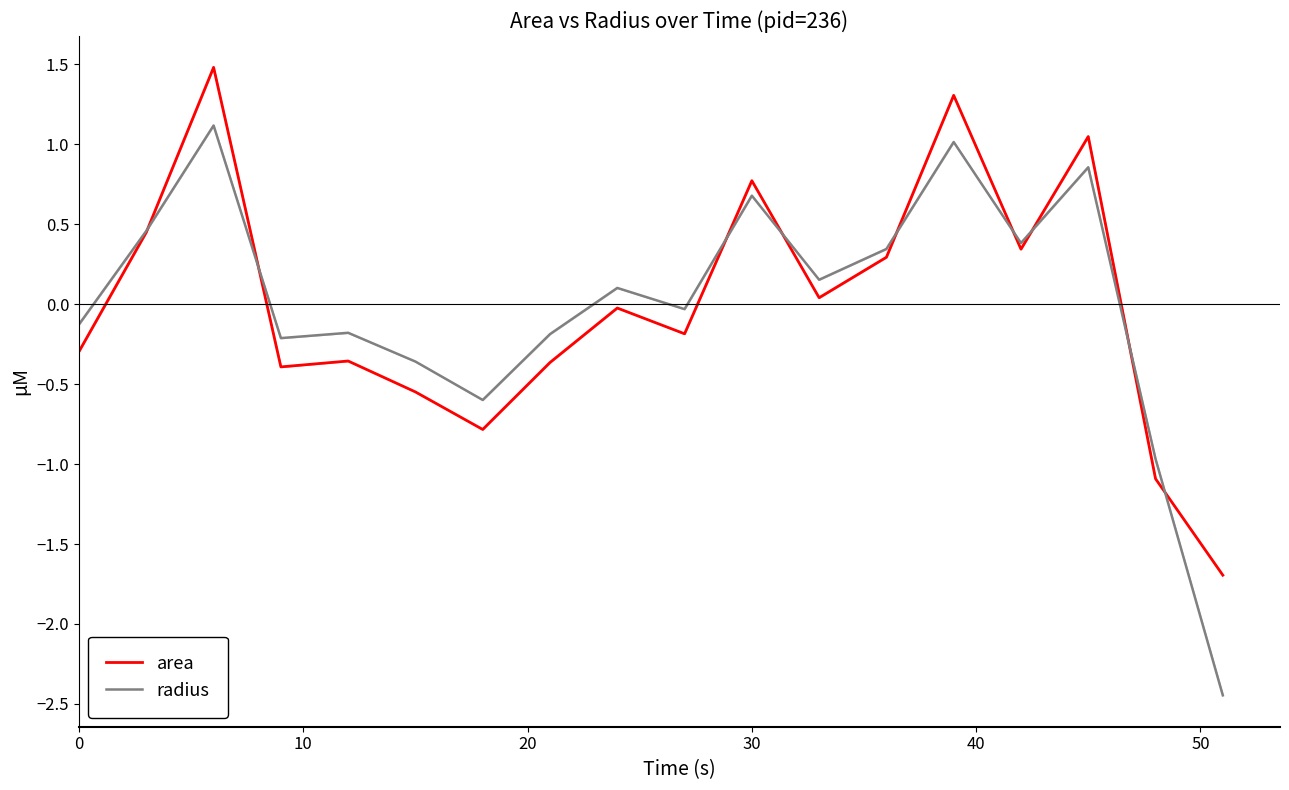

True or false: area and radius cross at least once.

True